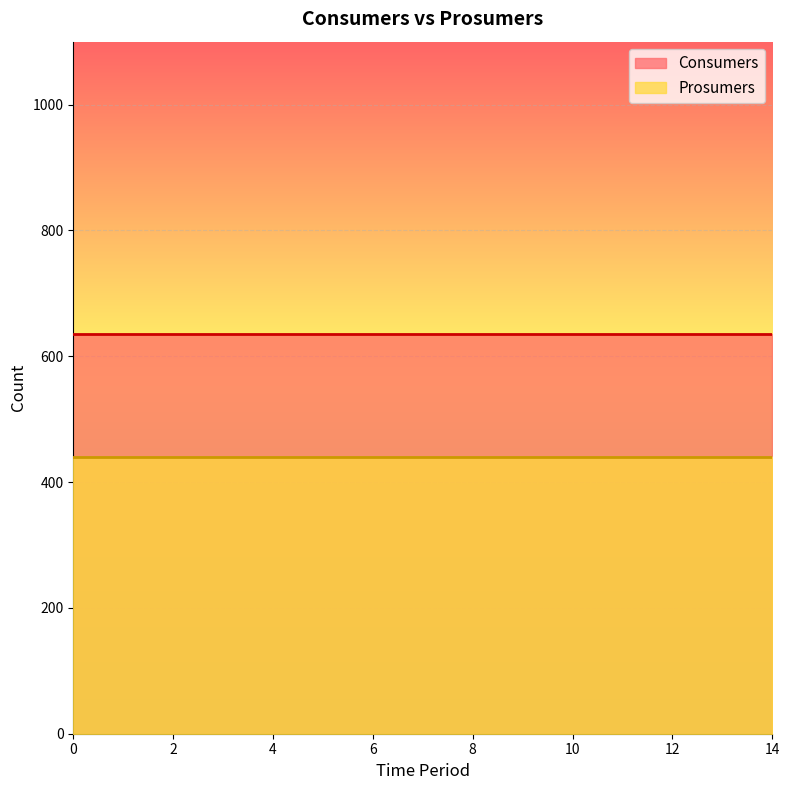

True or false: Consumers and Prosumers cross at least once.

False